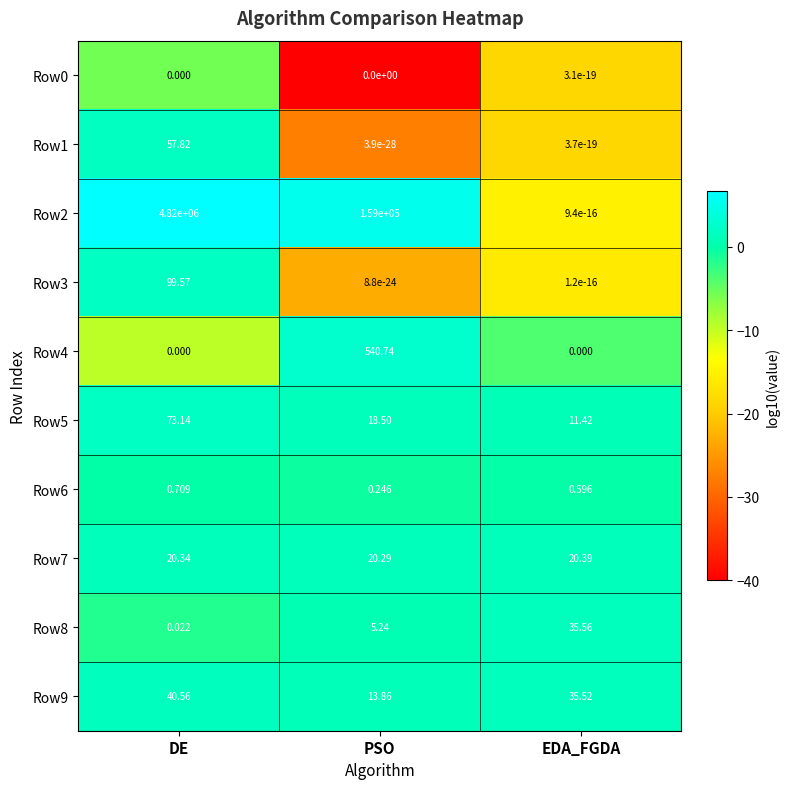

At which label does Row9 reach its peak?

DE